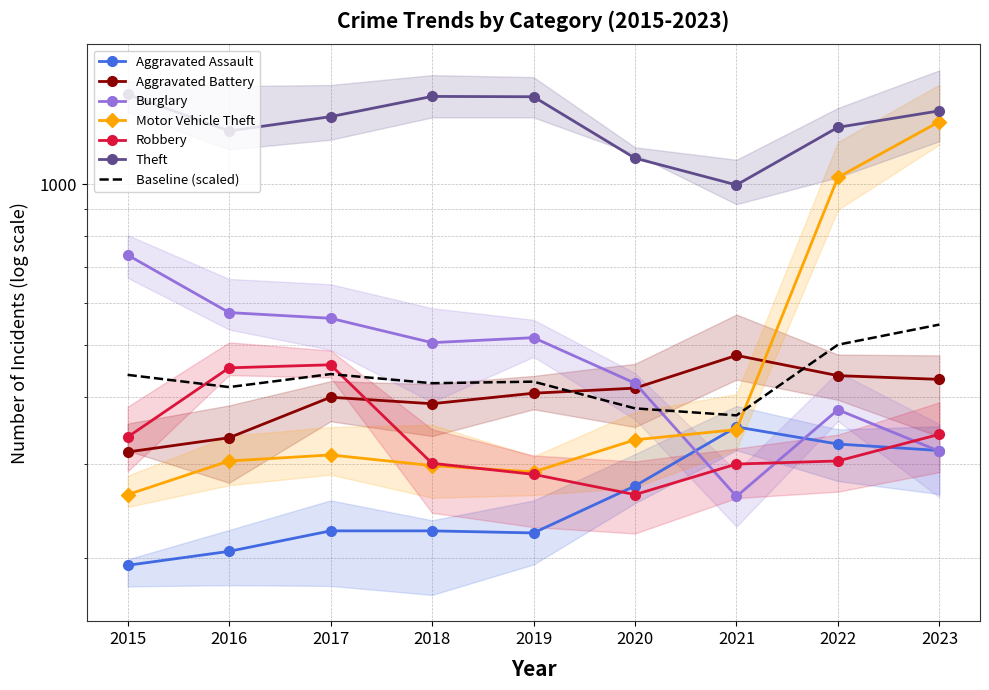

How many interior local valleys does the Aggravated Battery series have?

1